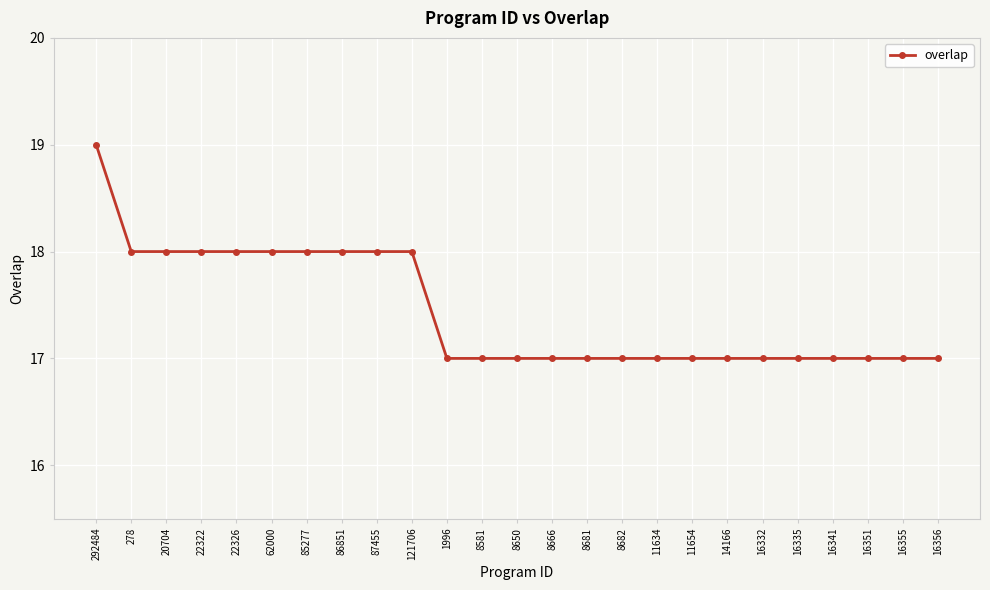

What position from the right is 8666?

12